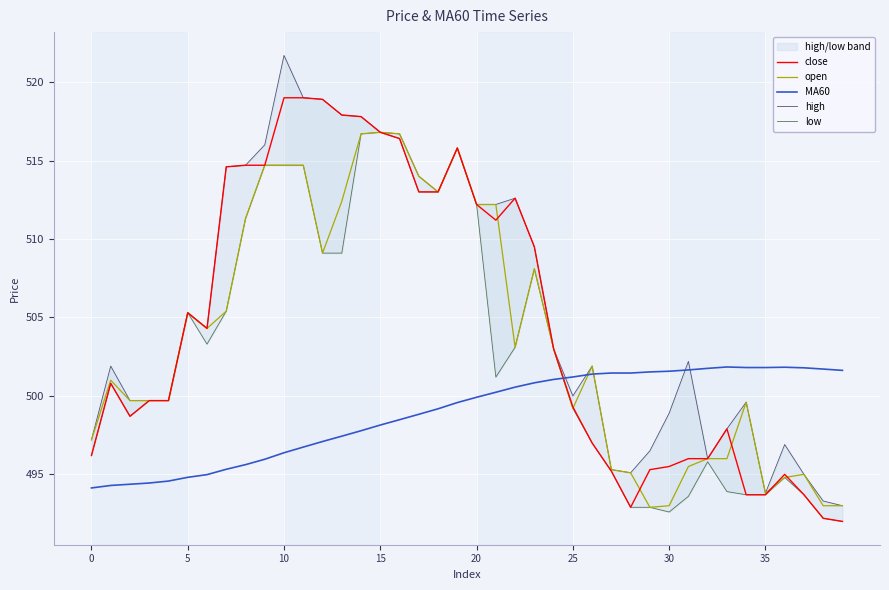

How many interior local peaks does the open series have?

8